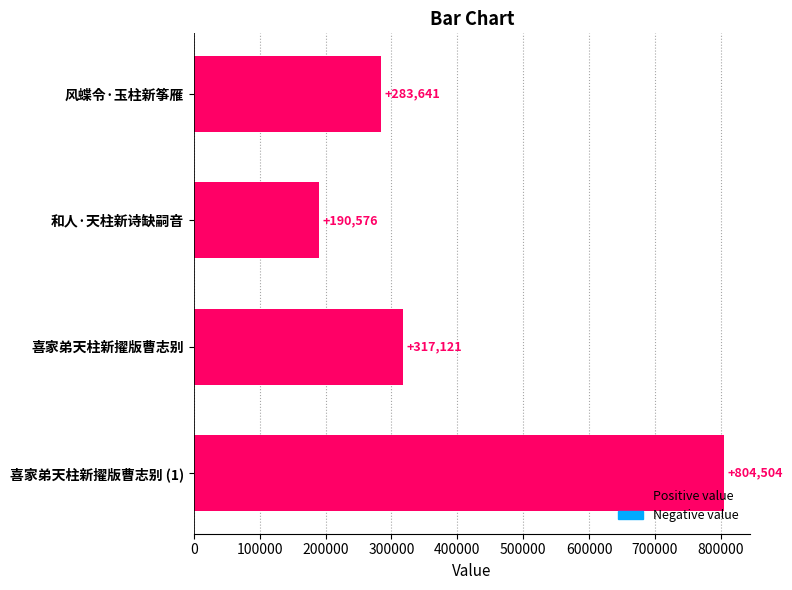

What is the approximate value at 喜家弟天柱新擢版曹志别?

317121